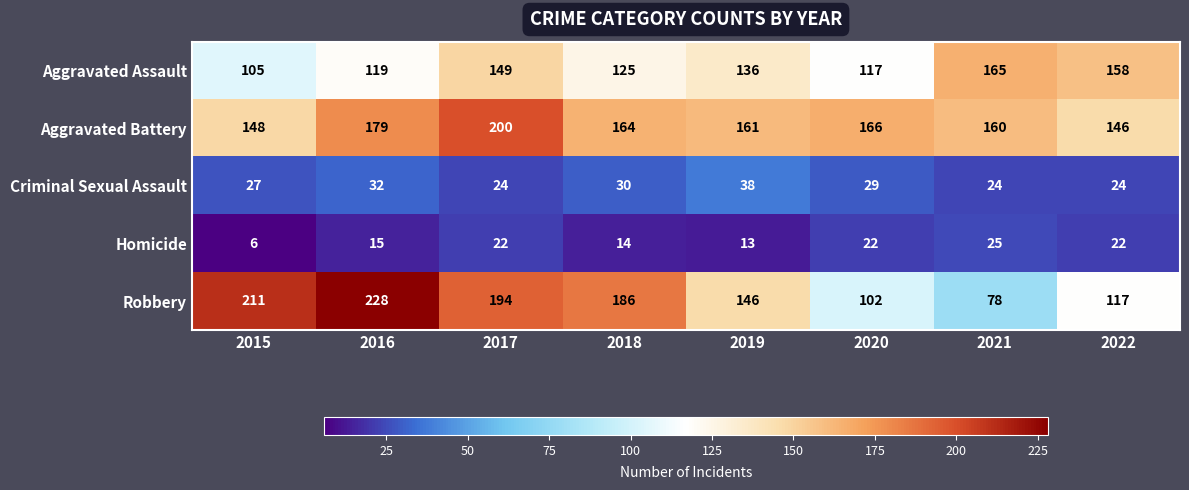

How many values in the Homicide series are below 22?

4